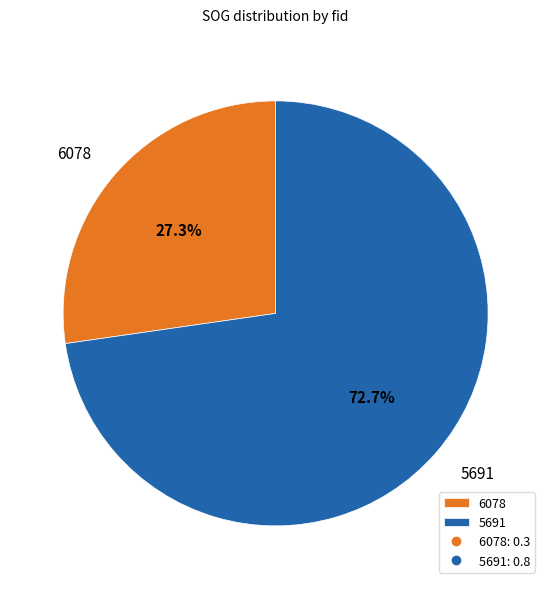

Rank the categories by value from highest to lowest.

5691, 6078